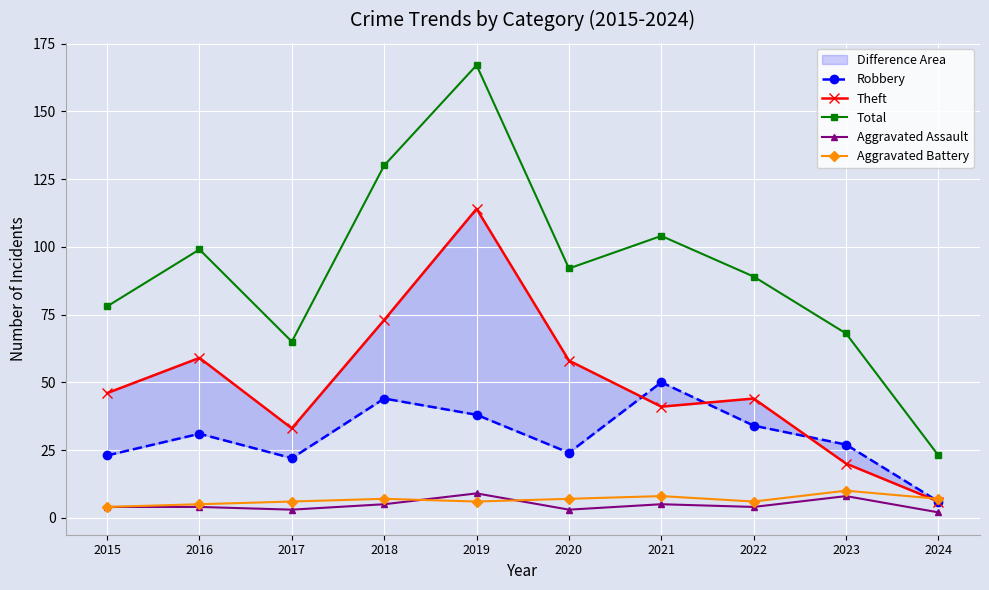

Which category has the highest value in the Aggravated Assault series?

2019